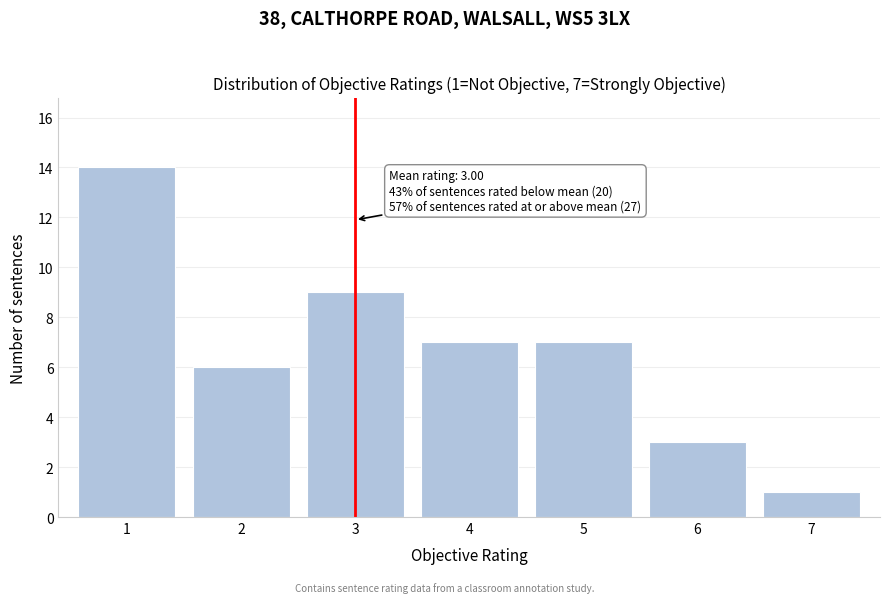

Reading left to right, what are all the values shown in this chart?

1=14	2=6	3=9	4=7	5=7	6=3	7=1